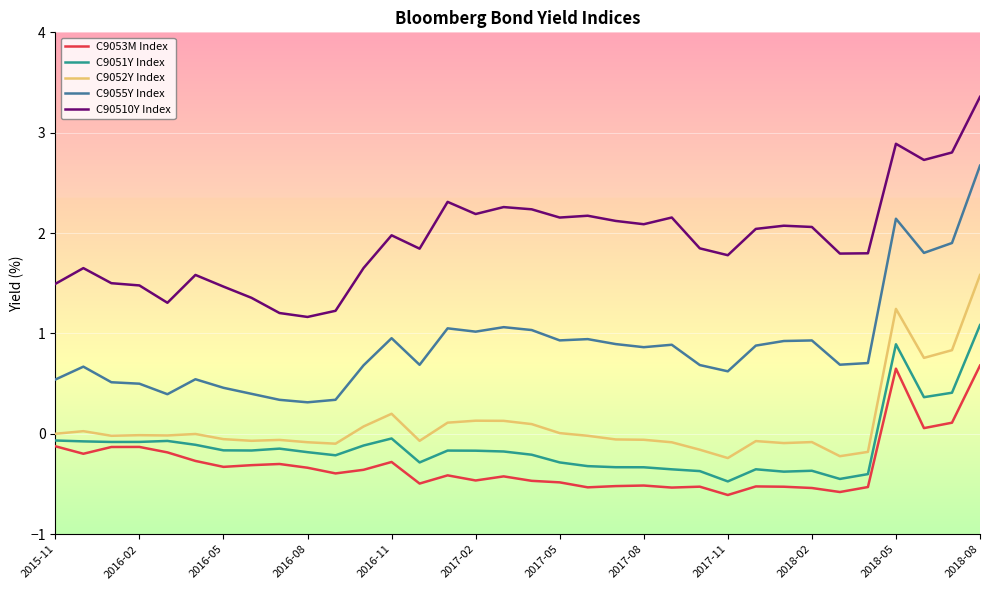

True or false: C9055Y Index and C9053M Index intersect in this chart.

False